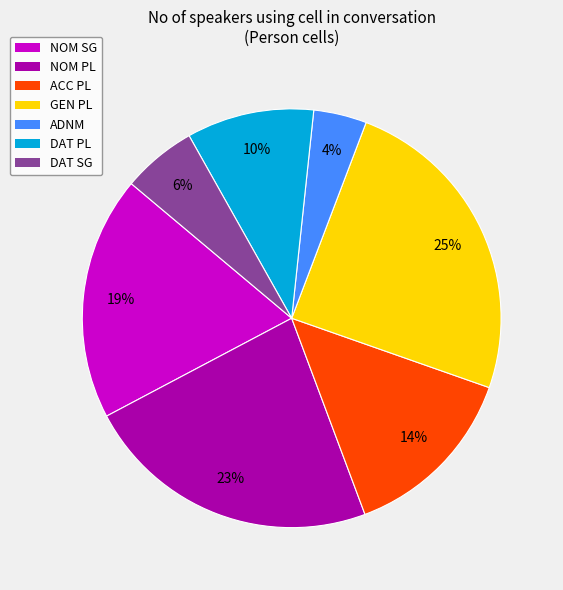

Count the number of slices in the pie.

7